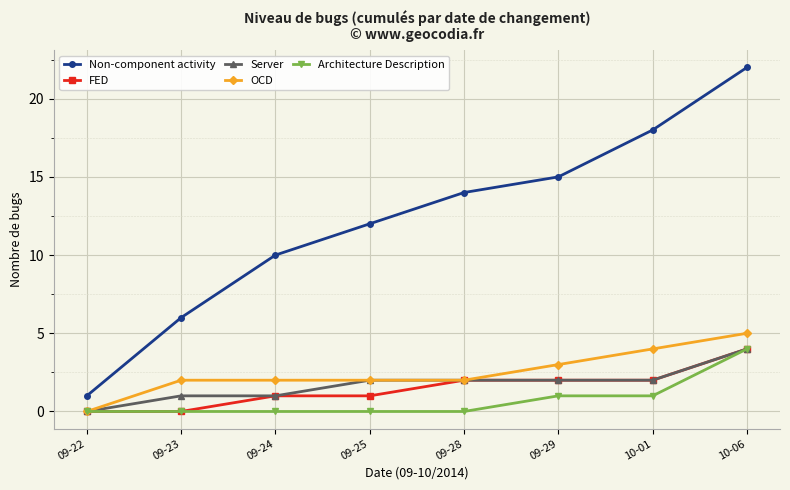

How many lines are shown in the chart?

5